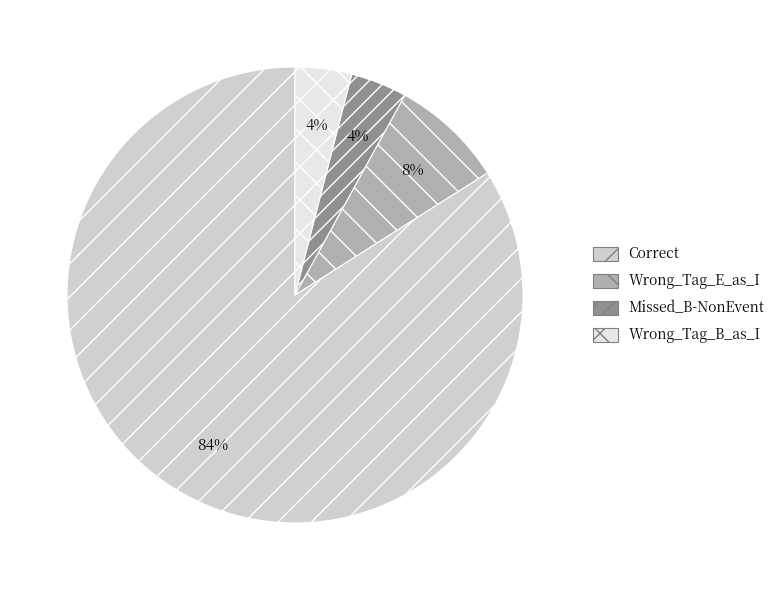

To the nearest percent, what portion does Wrong_Tag_E_as_I represent?

8%